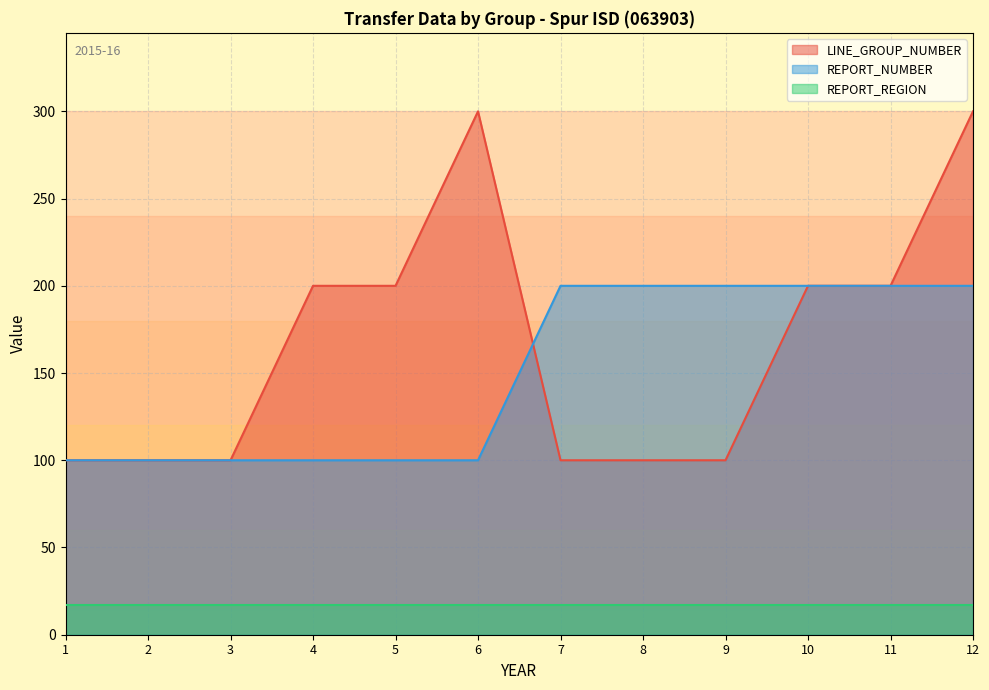

What is the difference between the maximum and minimum values in the LINE_GROUP_NUMBER series?

200